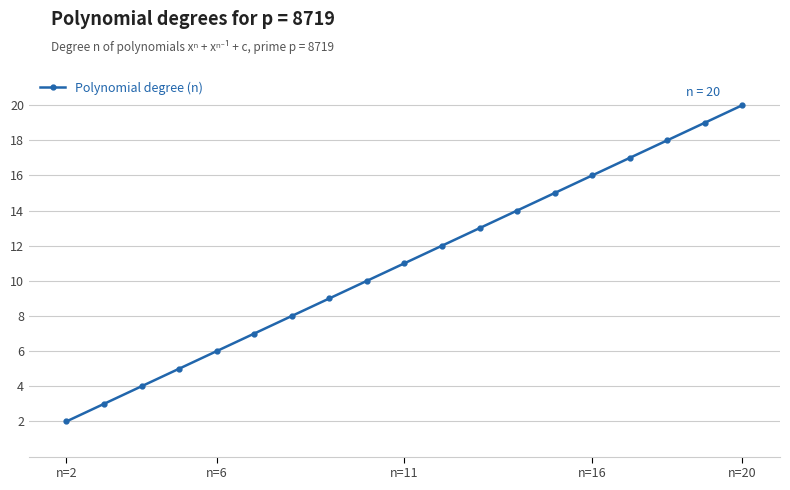

How many distinct data groups are displayed?

1